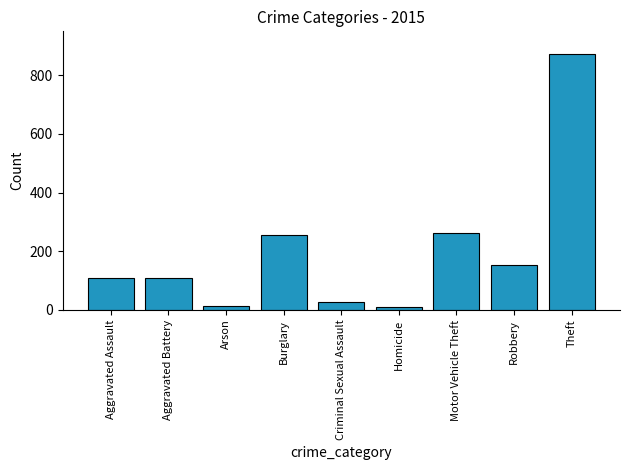

What value does the data have at Aggravated Assault, to the nearest 50?

100